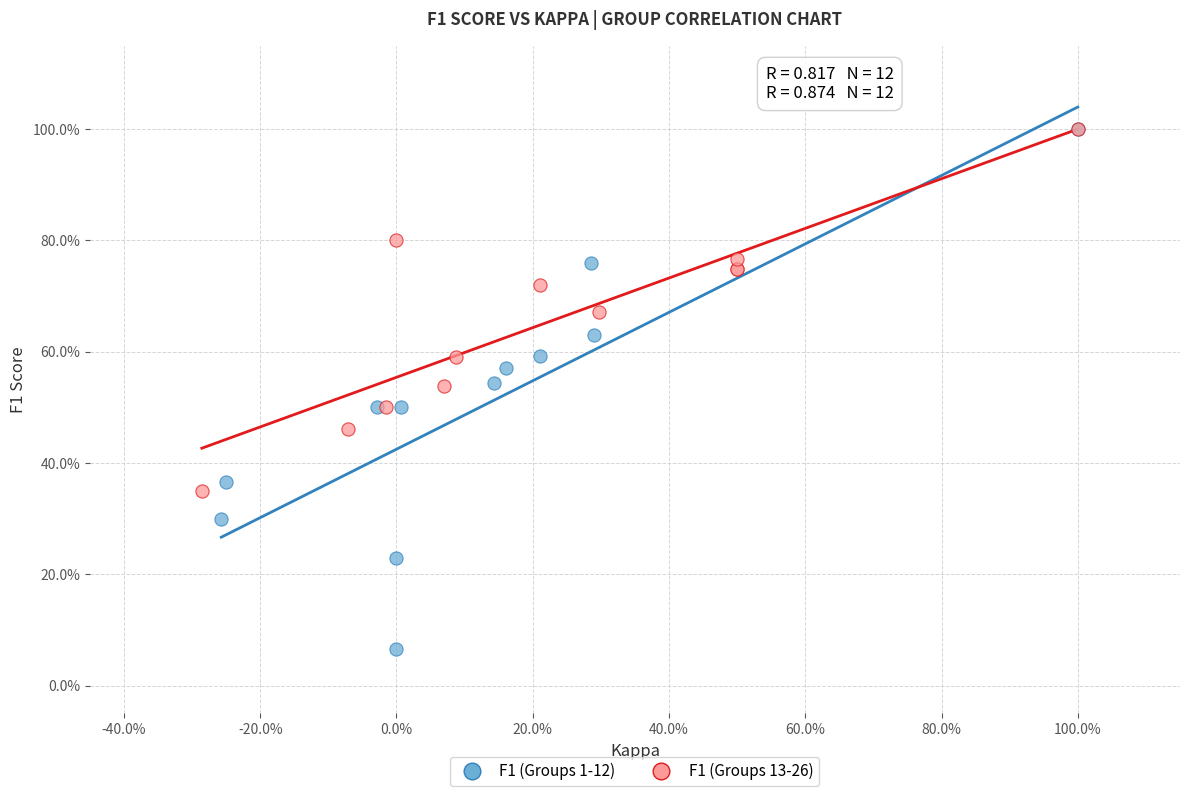

Which series contains the lowest Y value?

F1 (Groups 1-12)